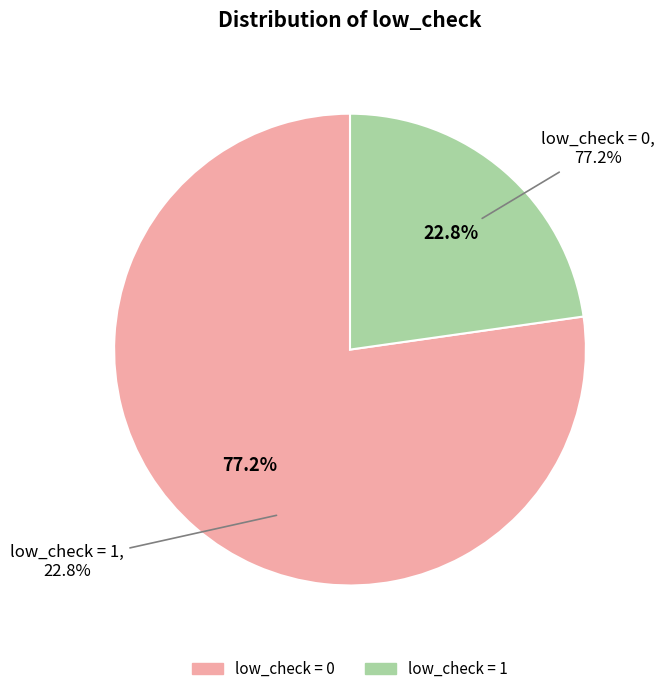

To the nearest percent, what percentage of the pie is low_check=1?

23%